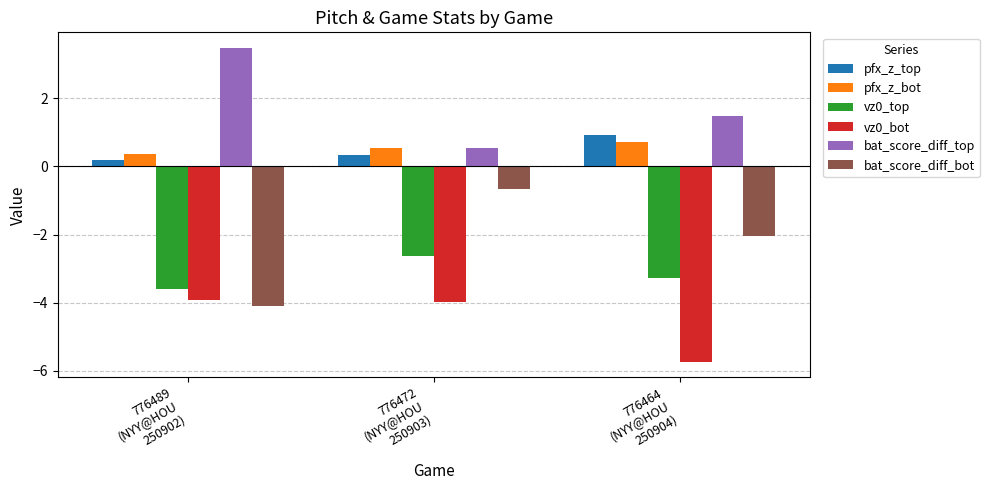

What is the difference between the maximum and minimum values in the vz0_top series?

1.0